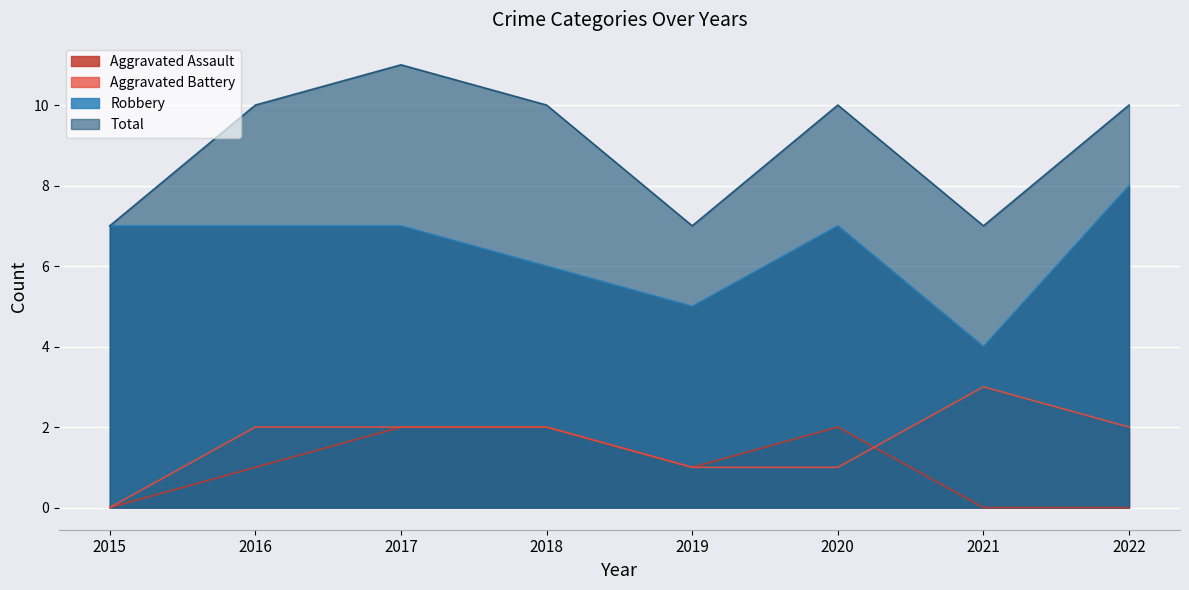

True or false: Robbery and Aggravated Battery cross at least once.

False